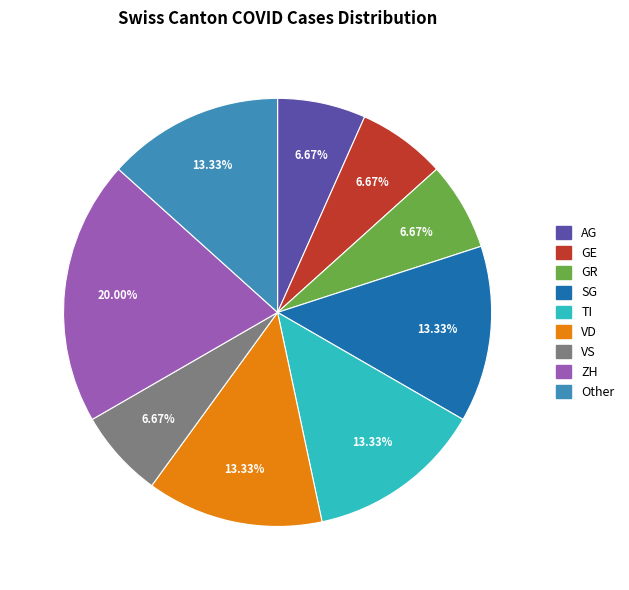

Does any single category account for the majority?

No